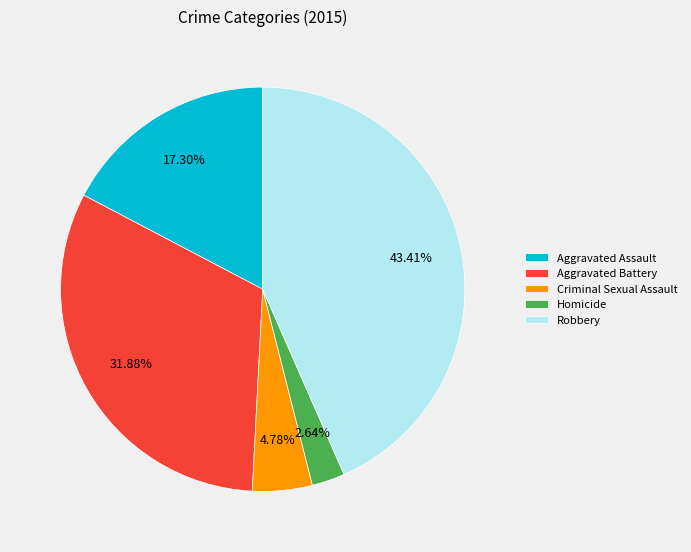

What percentage is NOT represented by Homicide?

97.4%